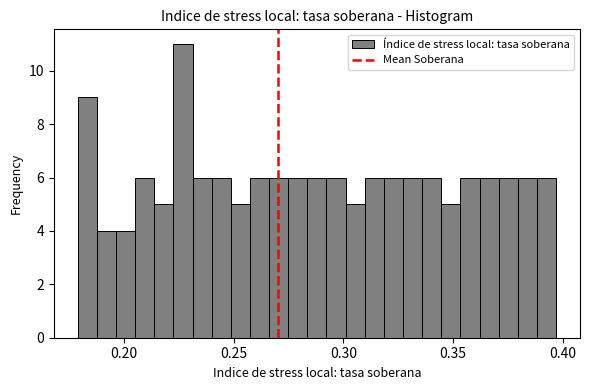

Read against the x-axis, roughly where is the centre of the tallest bar?

0.225